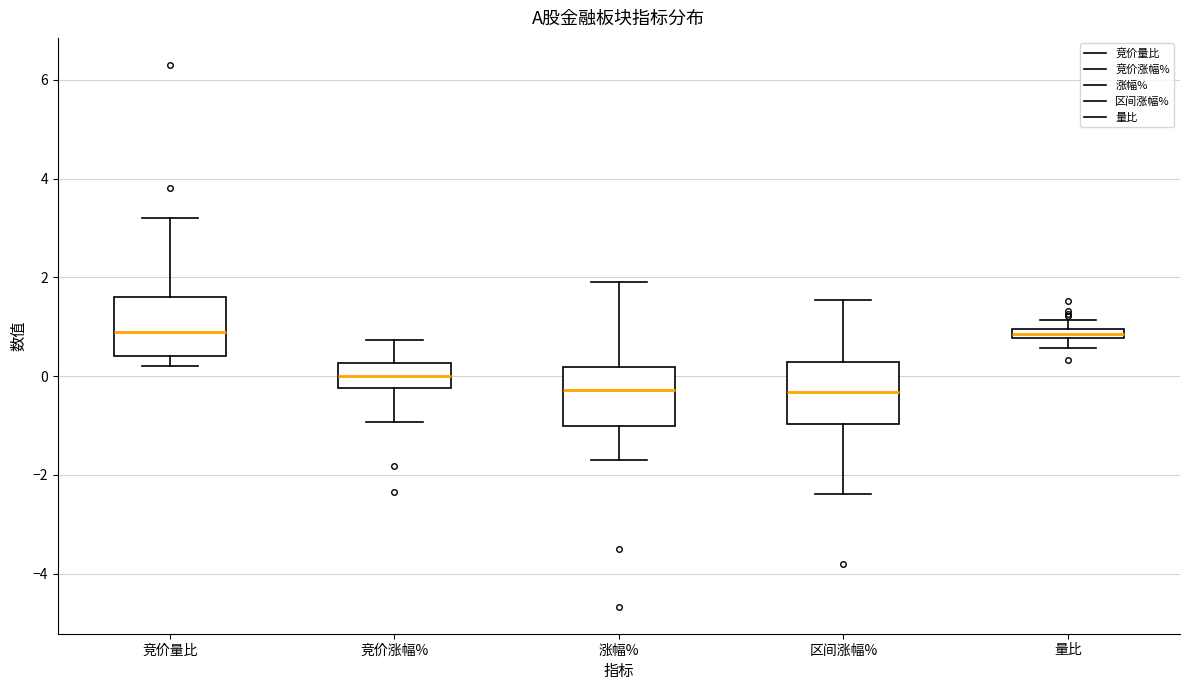

Where is the lower edge of the box for 区间涨幅% on the y-axis? The values are not printed on the chart, so give them approximately, as read against the axis.

-1.0